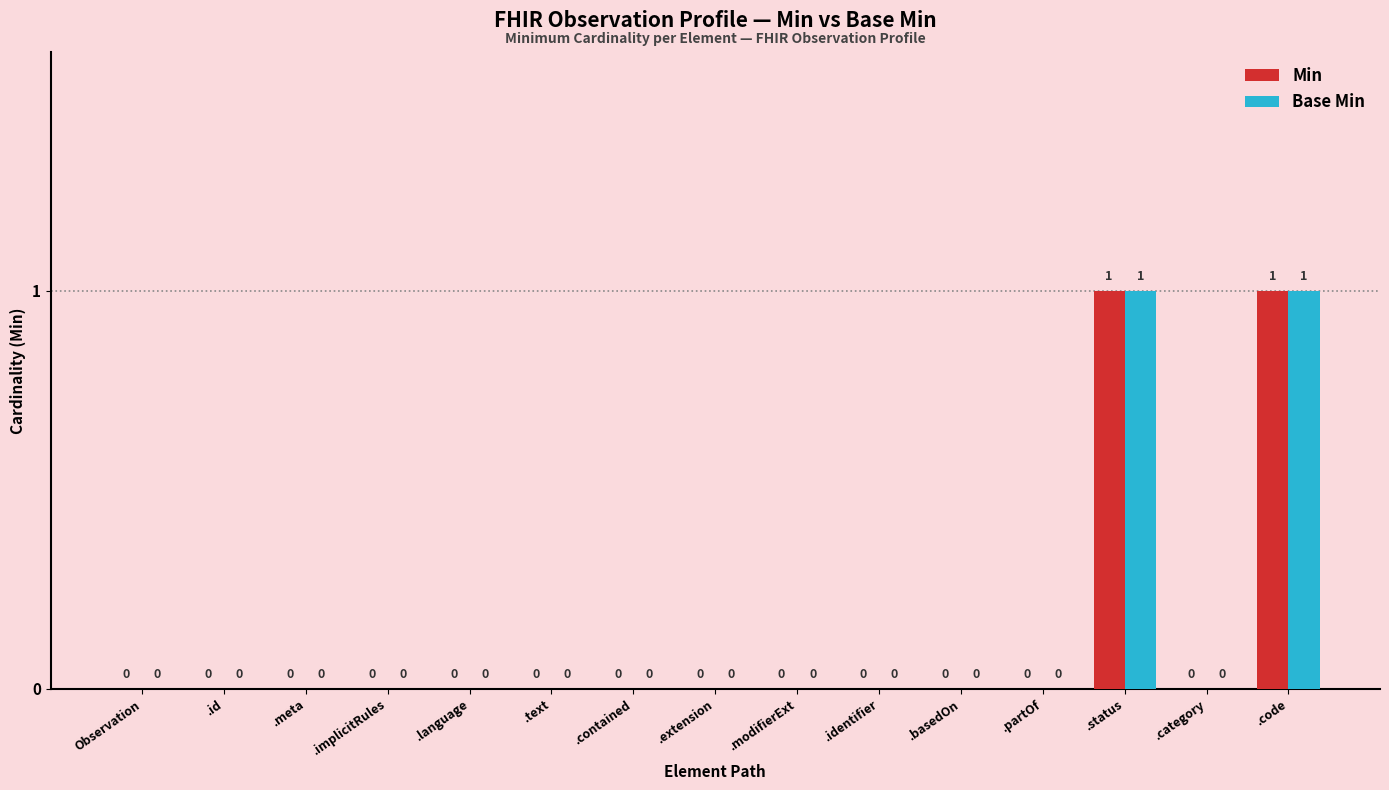

Is it true that Base Min equals 0 at .contained?

True